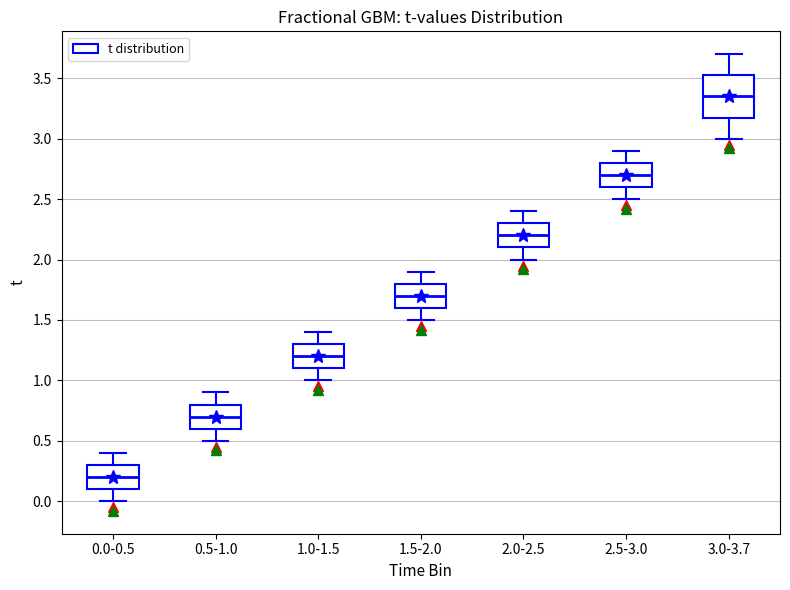

Reading left to right, read every box against the y-axis: the position of its median line, the range the box covers, and the ends of its whiskers. The values are not printed on the chart, so give them approximately, as read against the axis.

0.0-0.5: median 0.20, box 0.10 to 0.30, whiskers 0.00 to 0.40
0.5-1.0: median 0.70, box 0.60 to 0.80, whiskers 0.50 to 0.90
1.0-1.5: median 1.20, box 1.10 to 1.30, whiskers 1.00 to 1.40
1.5-2.0: median 1.70, box 1.60 to 1.80, whiskers 1.50 to 1.90
2.0-2.5: median 2.20, box 2.10 to 2.30, whiskers 2.00 to 2.40
2.5-3.0: median 2.70, box 2.60 to 2.80, whiskers 2.50 to 2.90
3.0-3.7: median 3.35, box 3.20 to 3.55, whiskers 3.00 to 3.70